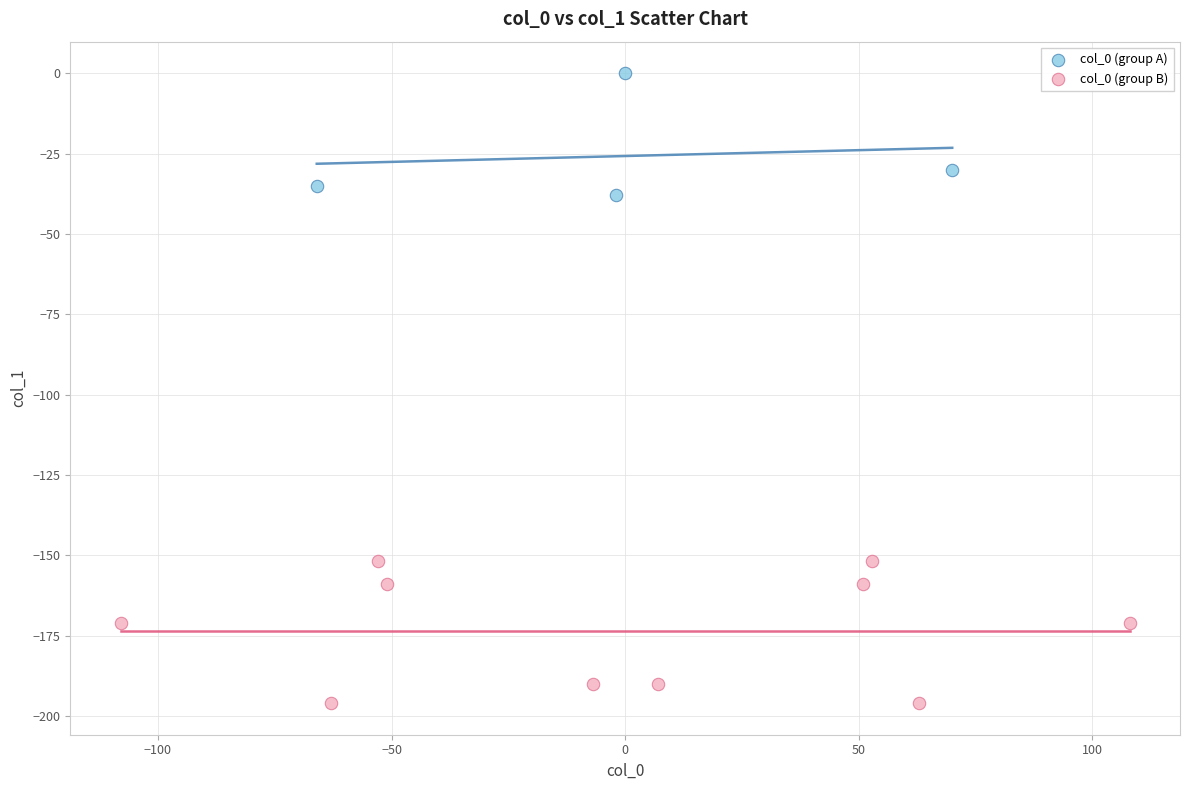

Which series has the largest Y range (max minus min)?

col_0 (group B)